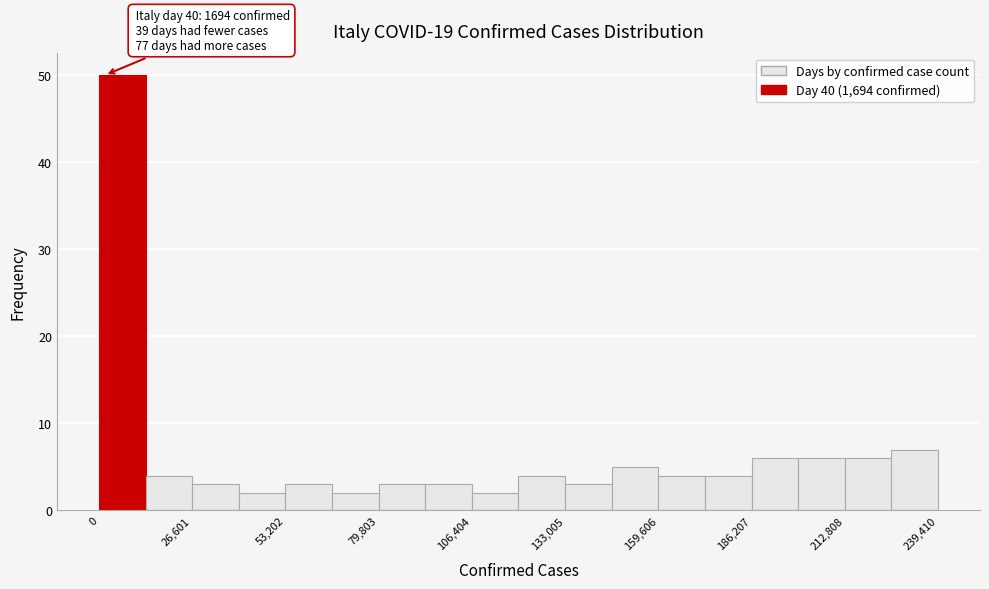

Around what value on the x-axis is the tallest bar? Give the approximate position of its centre, as read against the axis.

5000